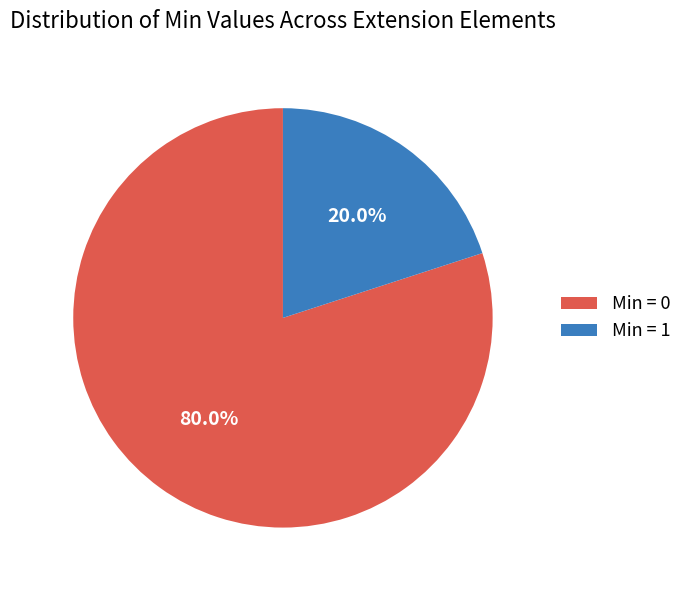

Between Min = 1 and Min = 0, which is larger?

Min = 0